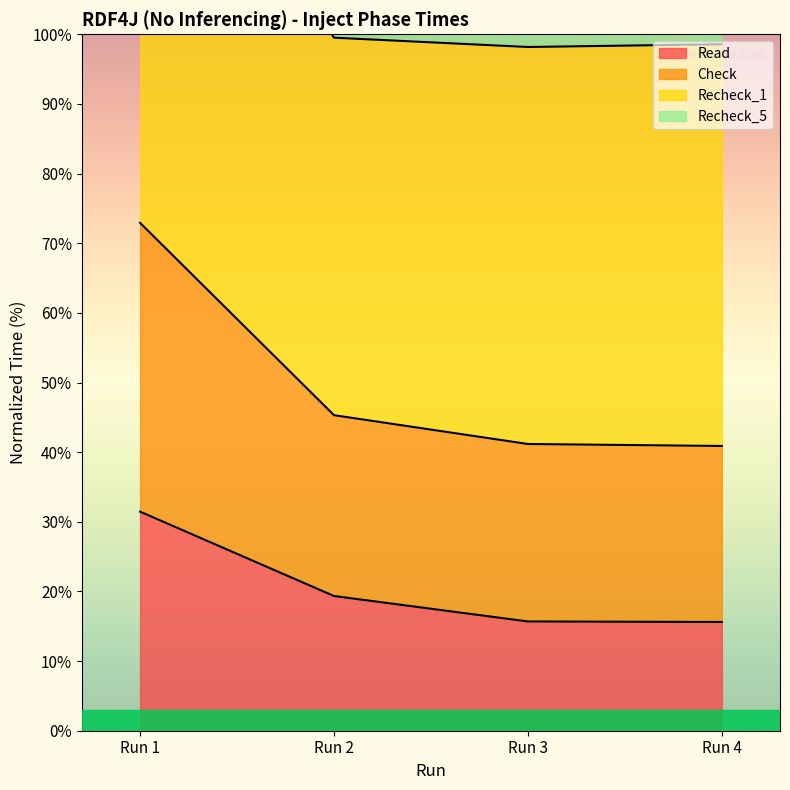

Is it true that Read equals 22.5 at Run 4?

False